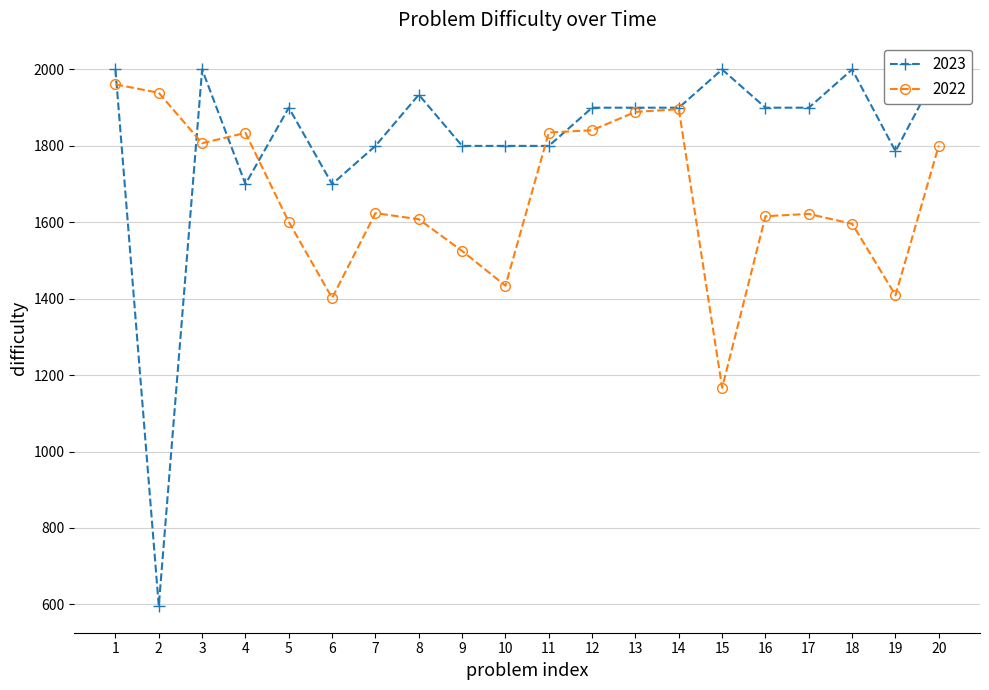

How many interior local peaks does the 2023 series have?

5